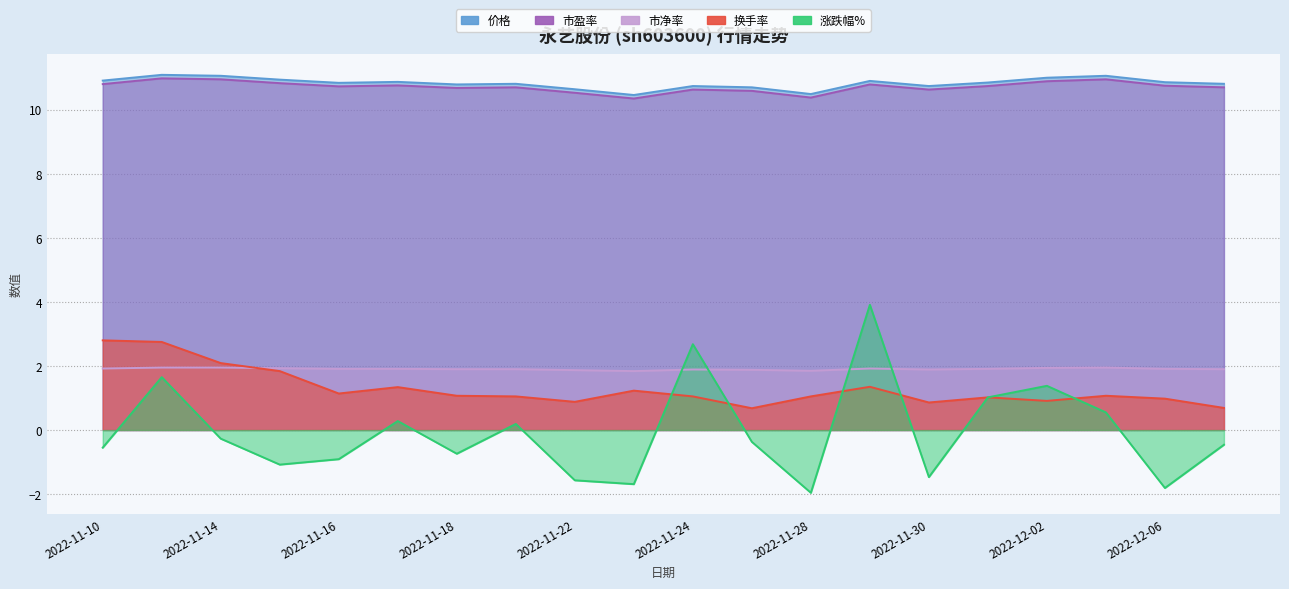

Where do 涨跌幅% and 市净率 first cross each other?

2022-11-23 and 2022-11-24